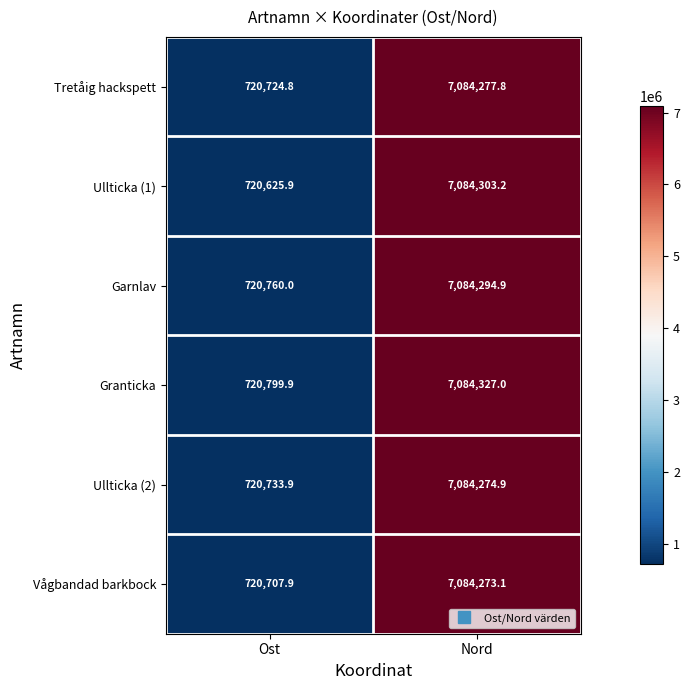

What is the sum of the Ullticka (1) values at Nord and Ost?

7804929.1